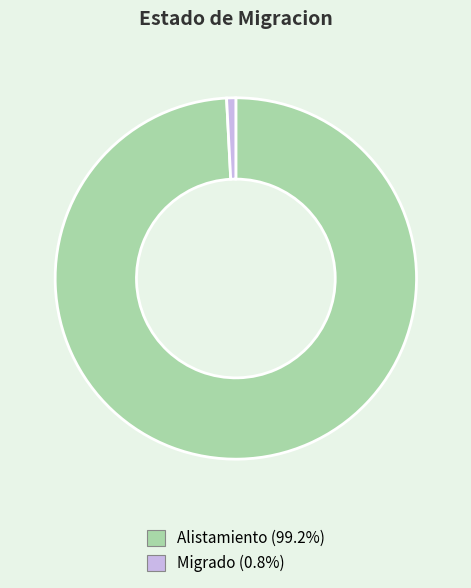

Is Alistamiento the majority of the pie?

Yes